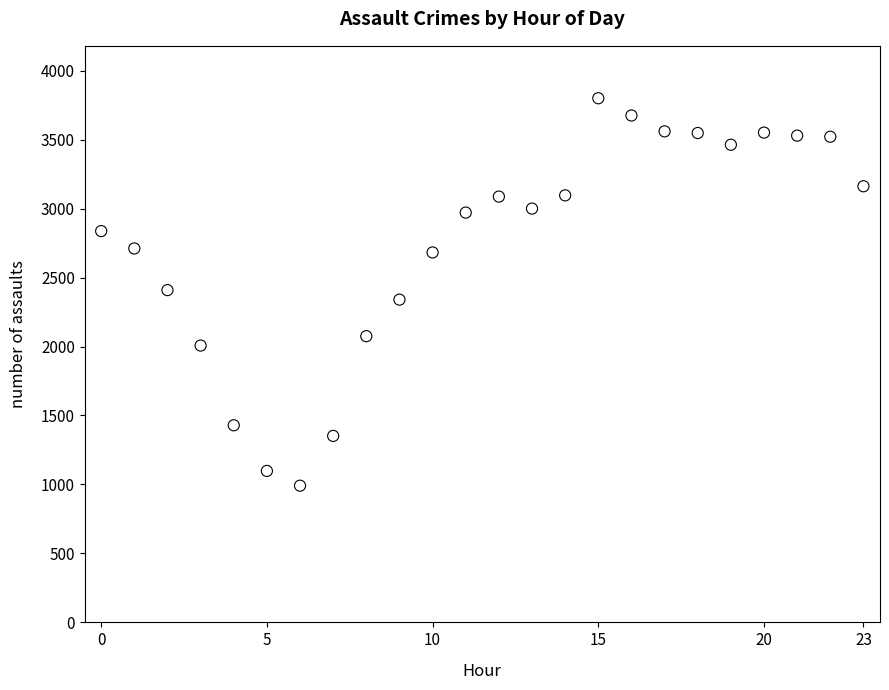

What is the range of Y values (max minus min)?

2809